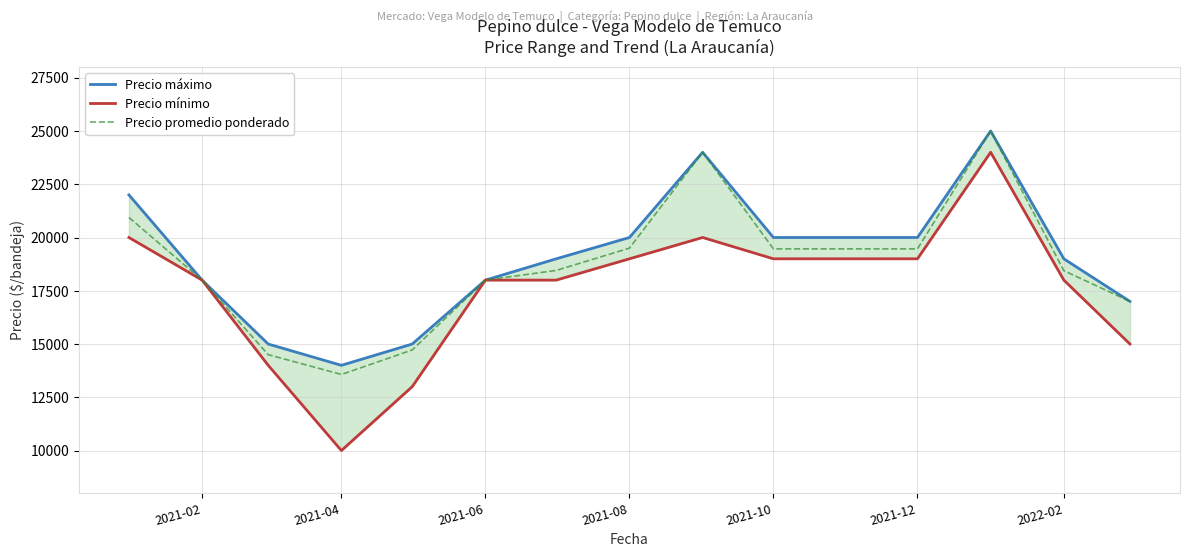

Rank the series by their average value, from lowest to highest.

Precio mínimo, Precio promedio ponderado, Precio máximo